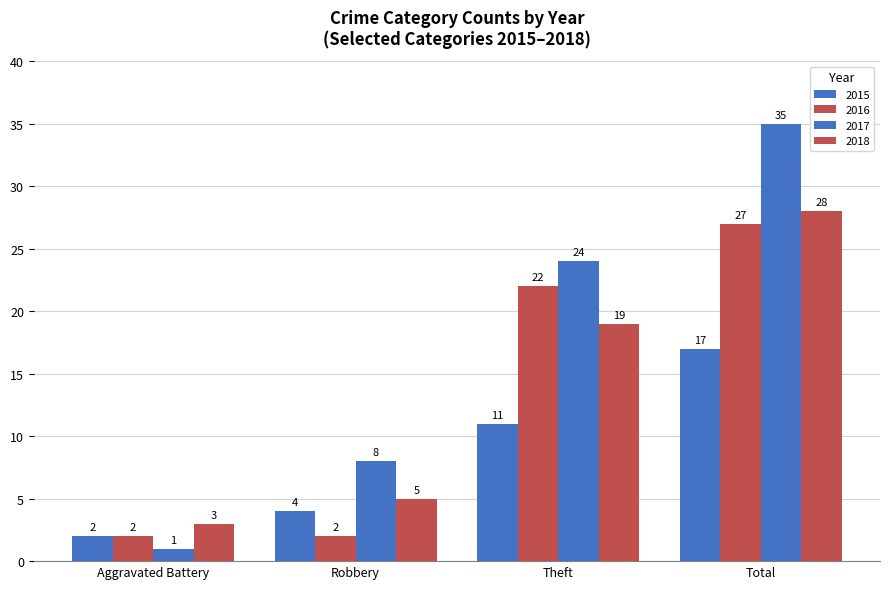

Rank the categories by 2017 value from highest to lowest.

Total, Theft, Robbery, Aggravated Battery